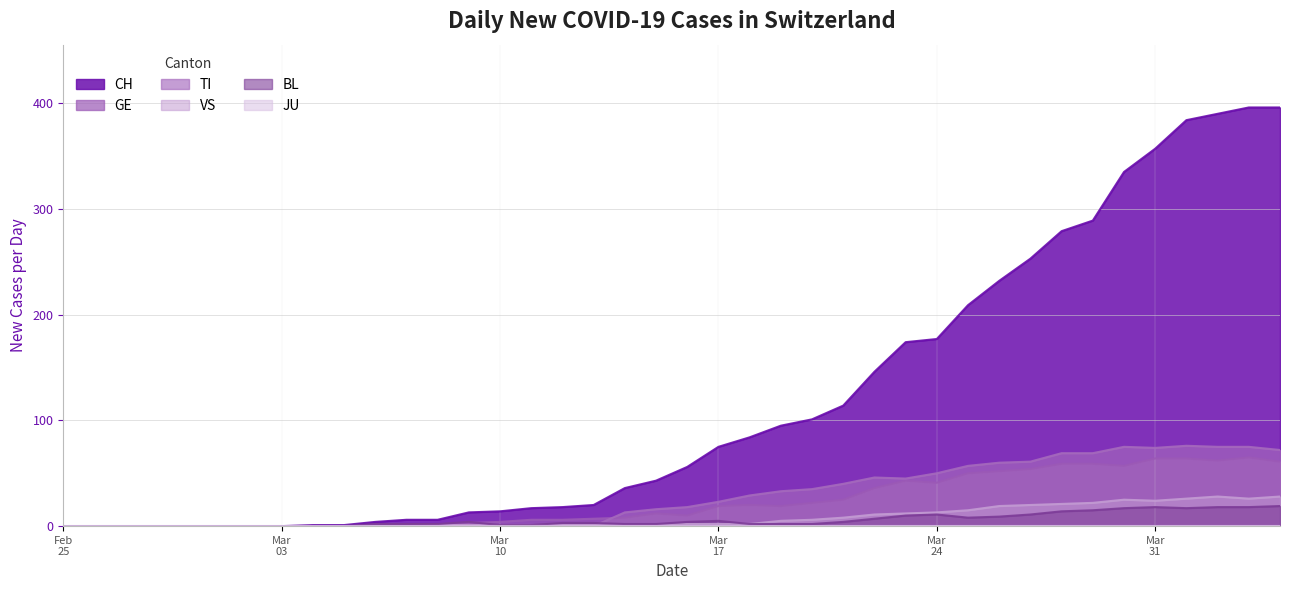

Which series has the largest range (max minus min)?

CH